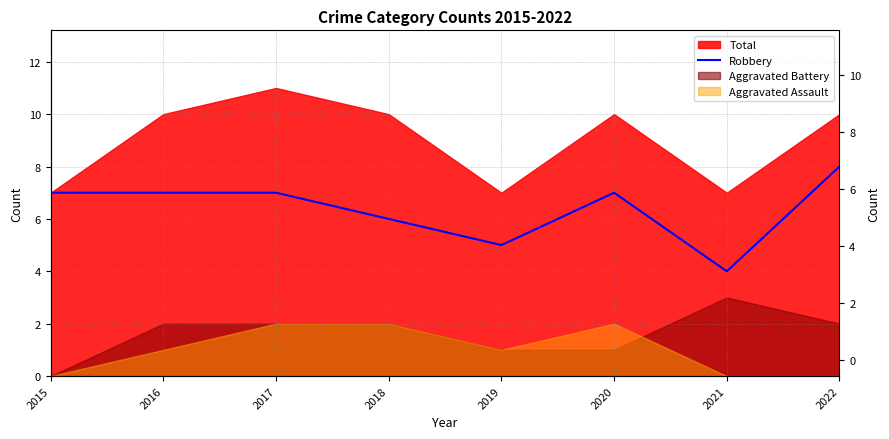

How many lines are shown in the chart?

1